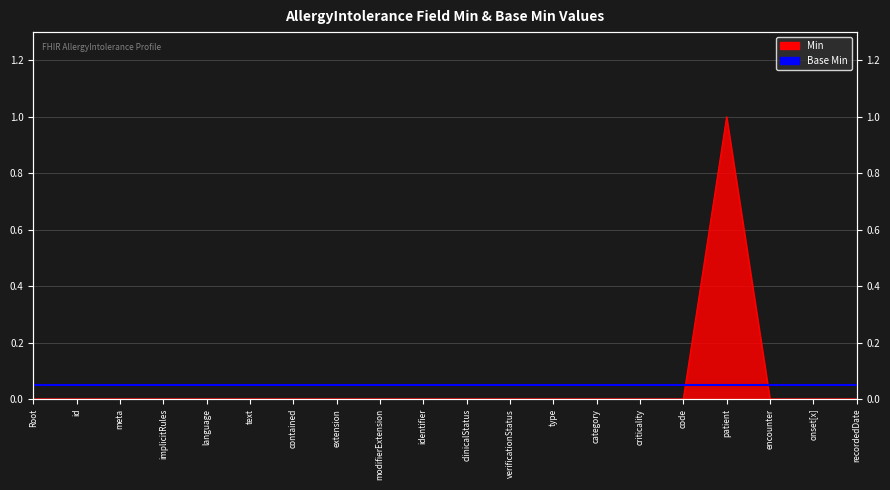

List the labels in order of value, smallest first.

Root, id, meta, implicitRules, language, text, contained, extension, modifierExtension, identifier, clinicalStatus, verificationStatus, type, category, criticality, code, encounter, onset[x], recordedDate, patient